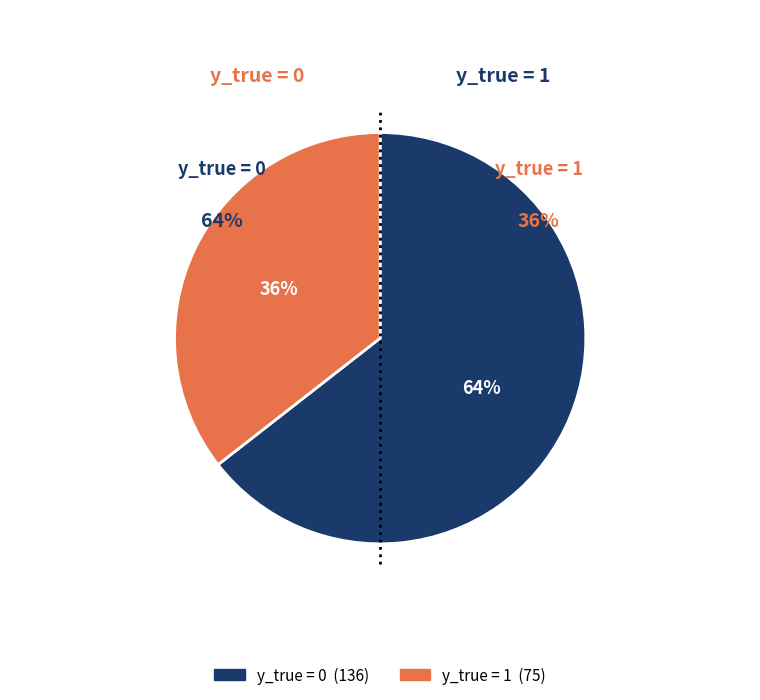

Rank the categories by value from lowest to highest.

1, 0